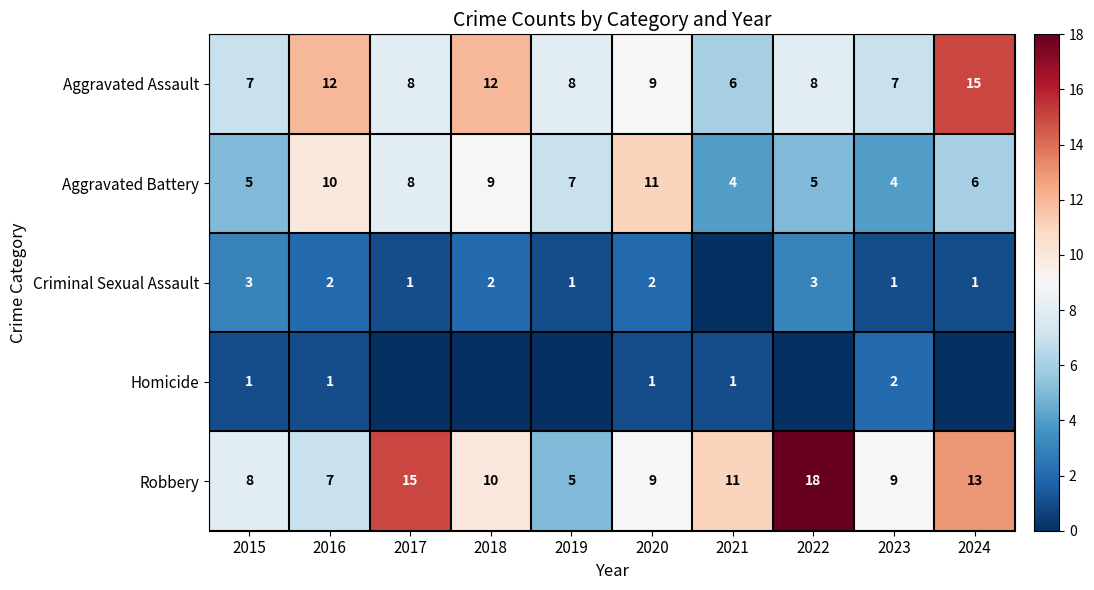

How many values in the Robbery series exceed 10?

4